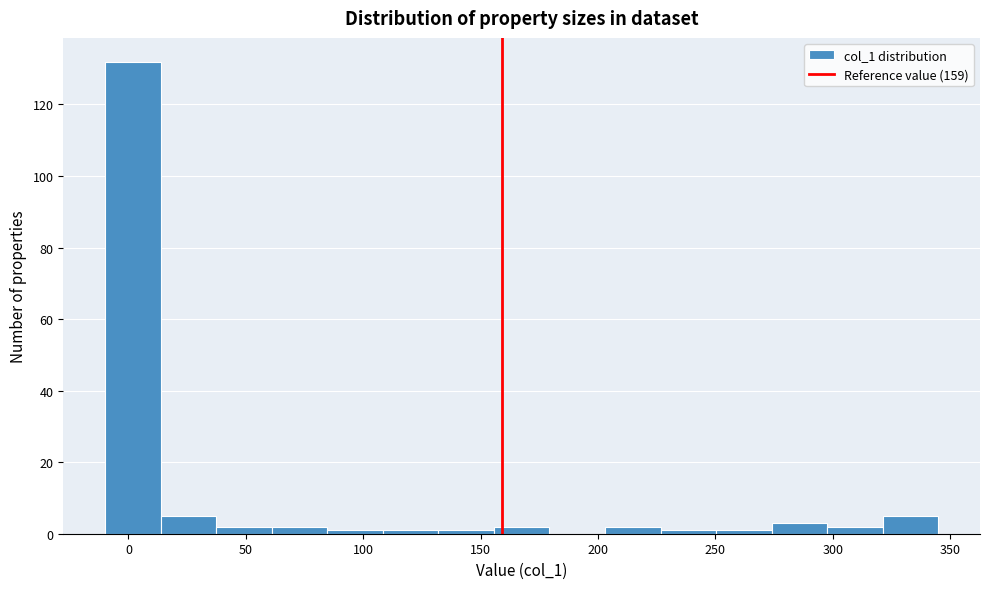

Reading left to right, list every bar in this chart as the range it spans on the x-axis followed by its height. Neither the bar edges nor the heights are printed on the chart, so give them approximately, as read against the axes.

-10 to 15: 132
15 to 35: 6
35 to 60: 2
60 to 85: 2
85 to 110: under 2
110 to 130: under 2
130 to 155: under 2
155 to 180: 2
180 to 205: 0
205 to 225: 2
225 to 250: under 2
250 to 275: under 2
275 to 300: 4
300 to 320: 2
320 to 345: 6